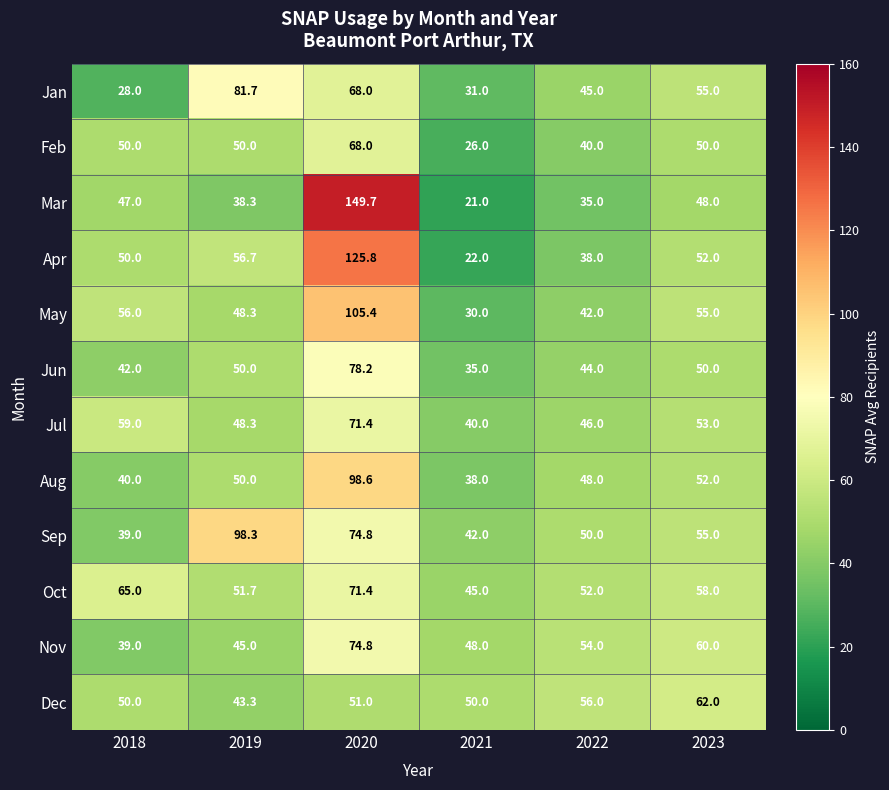

What is the average value of the Dec series?

52.1